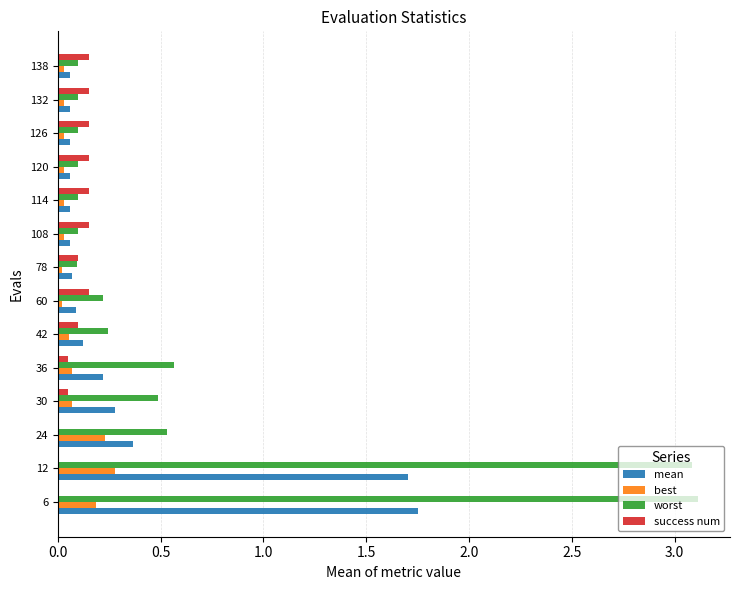

Is it true that best equals 0.0 at 60?

True